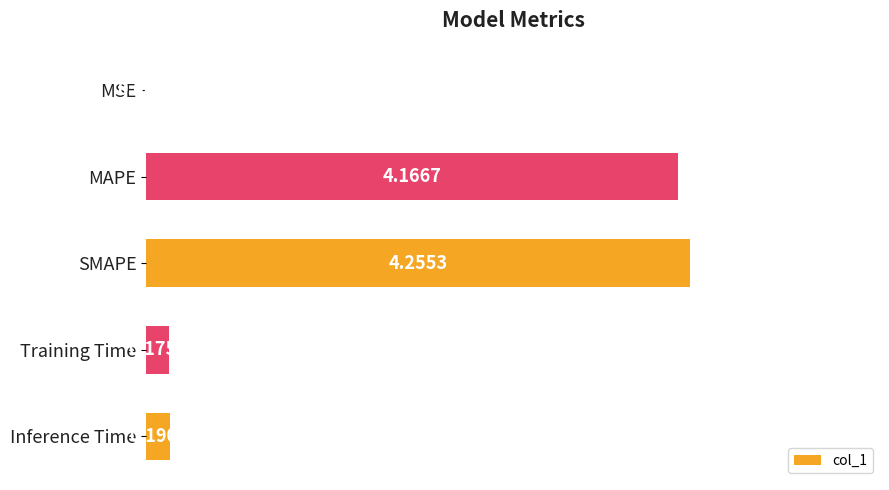

At which label is the value closest to 2?

Inference Time